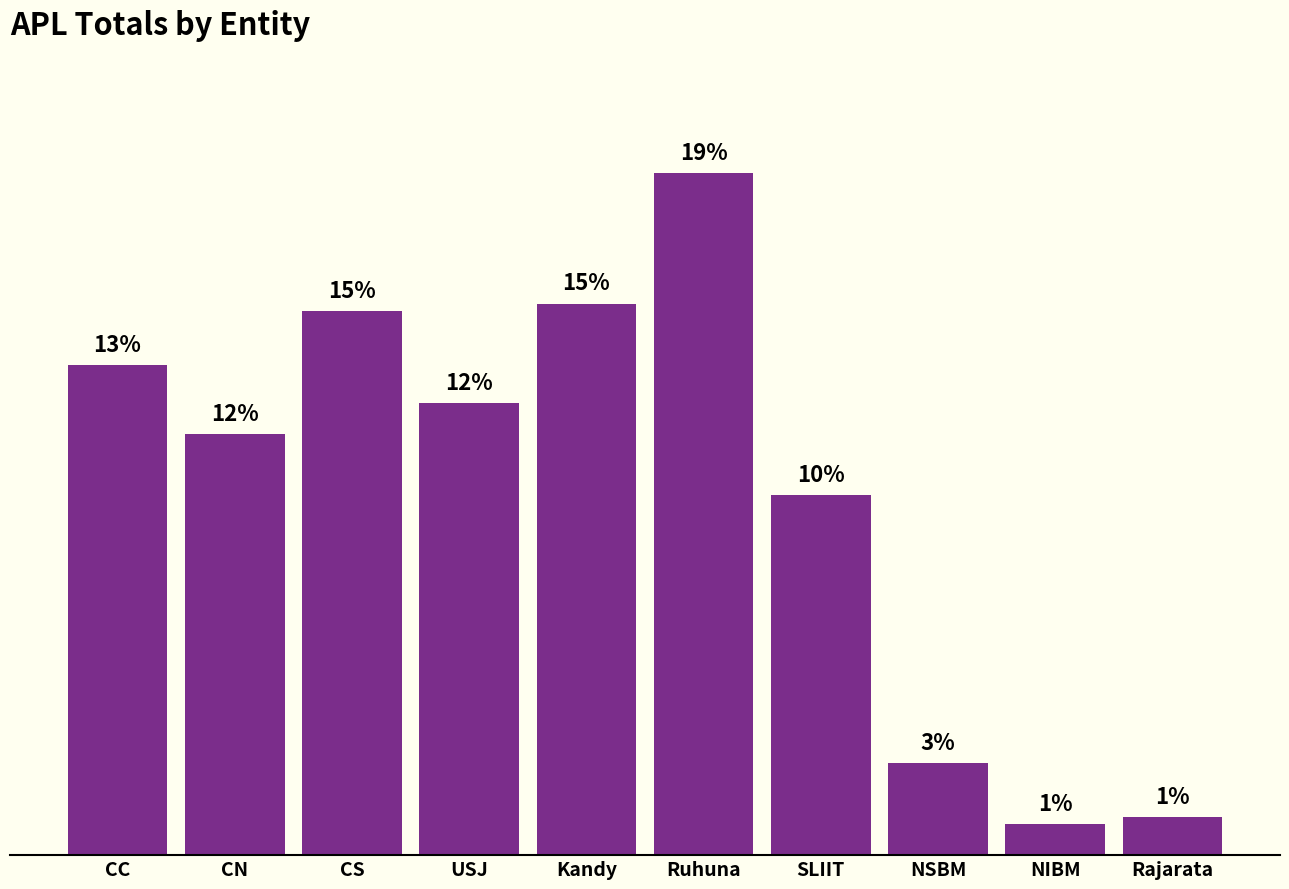

List the labels in order of value, largest first.

Ruhuna, Kandy, CS, CC, USJ, CN, SLIIT, NSBM, Rajarata, NIBM